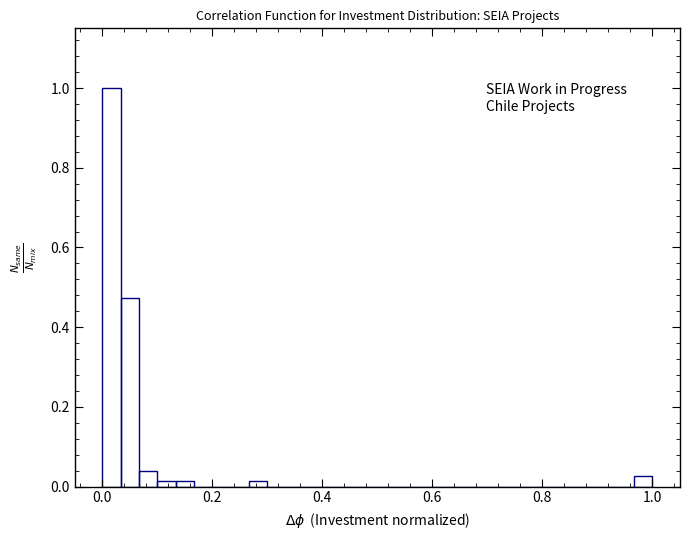

Read against the x-axis, roughly where is the centre of the tallest bar?

0.02